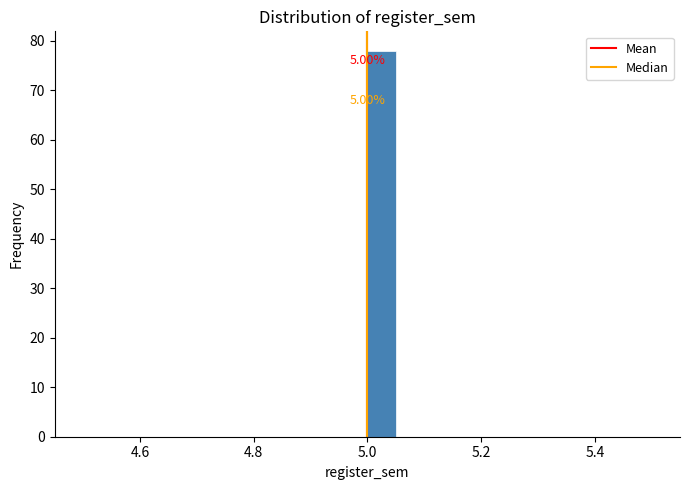

Read against the x-axis, roughly where is the centre of the tallest bar?

5.02